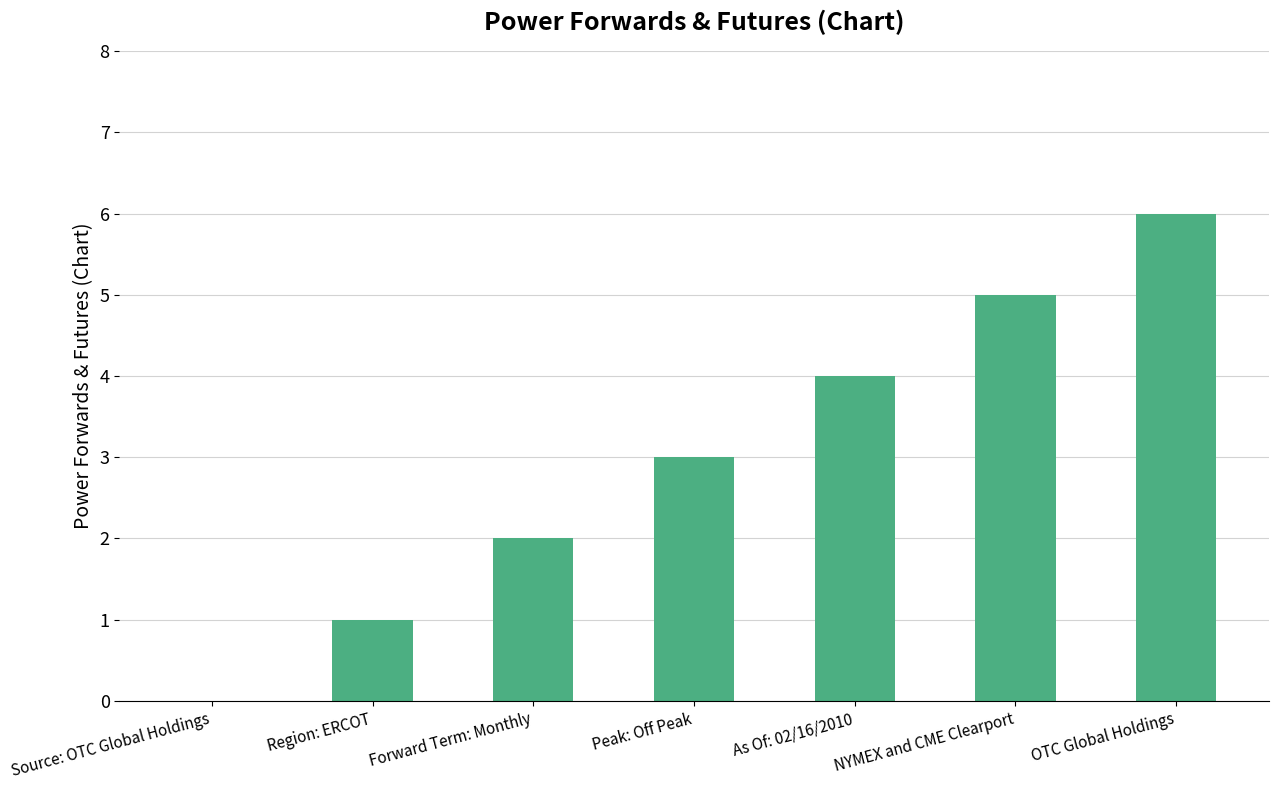

What is the sum of the values at NYMEX and CME Clearport and Region: ERCOT?

6